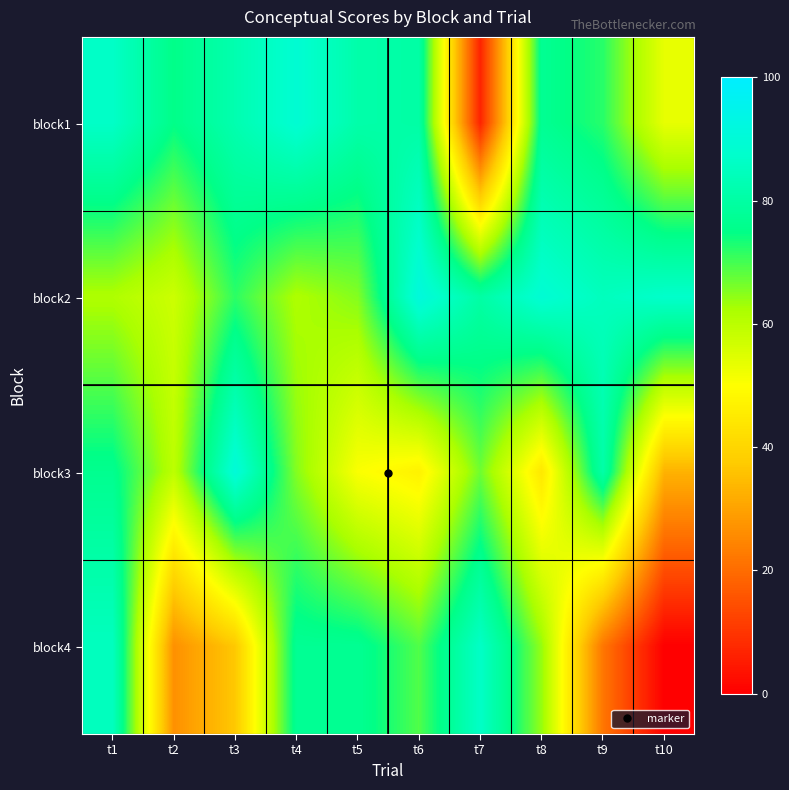

List the series in order of their peak value, lowest first.

block4, block1, block3, block2